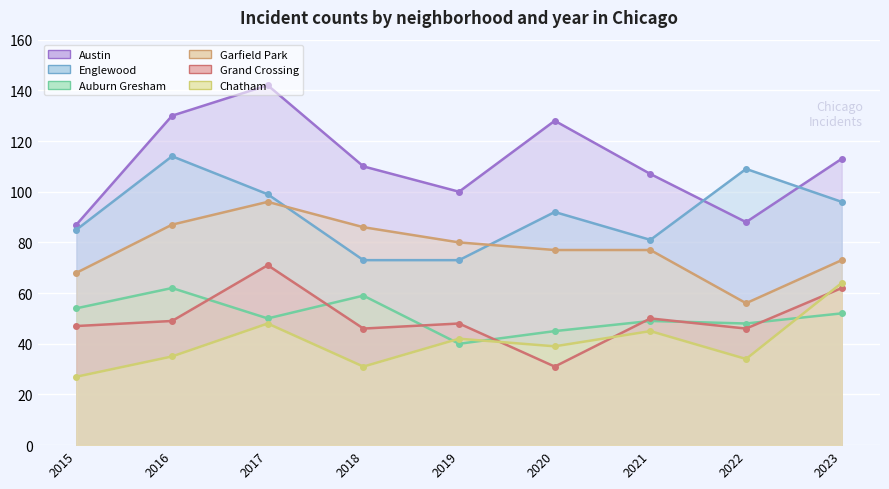

At which label is Chatham closest to 45?

2021